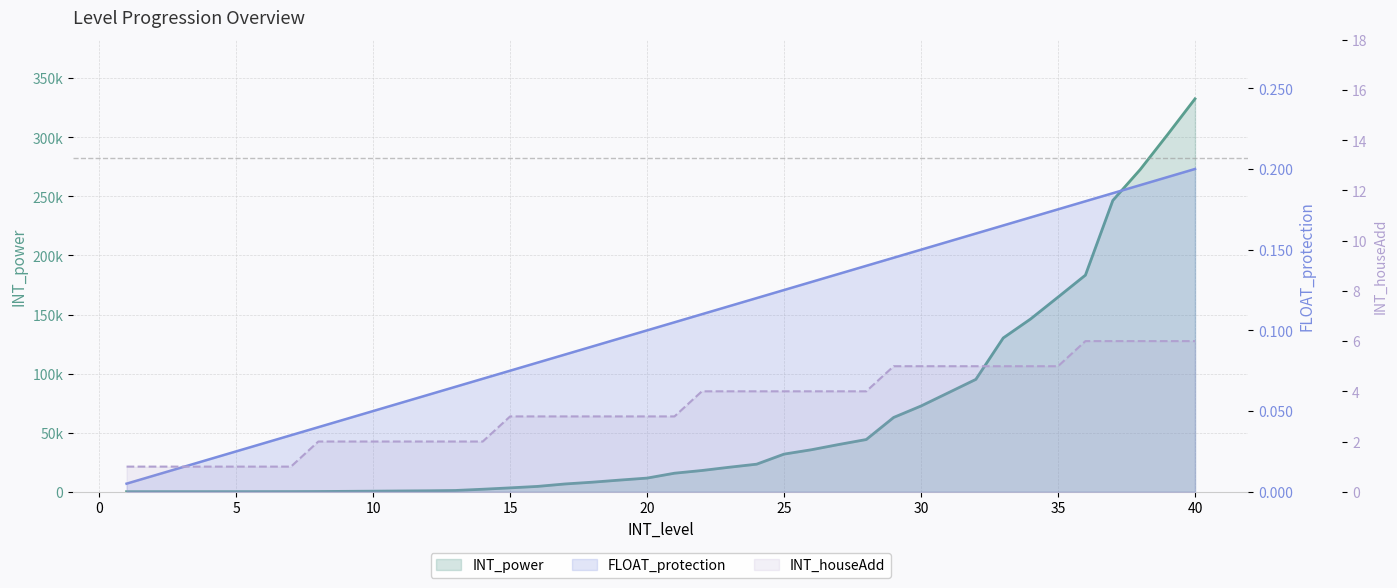

Which category has the highest value in the FLOAT_protection series?

40